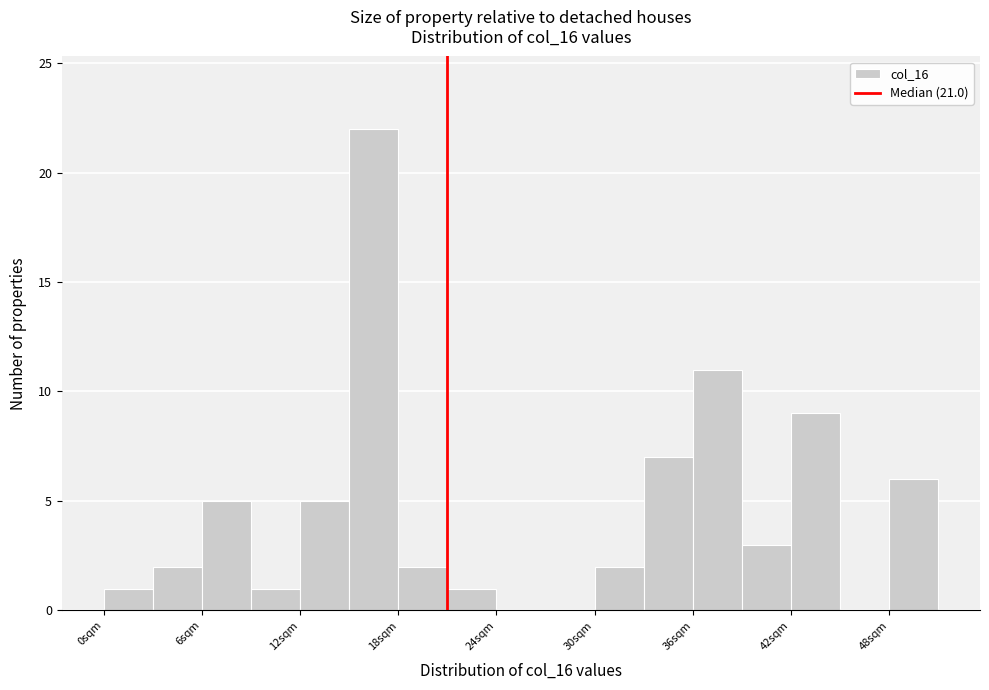

Around what value on the x-axis is the tallest bar? Give the approximate position of its centre, as read against the axis.

17